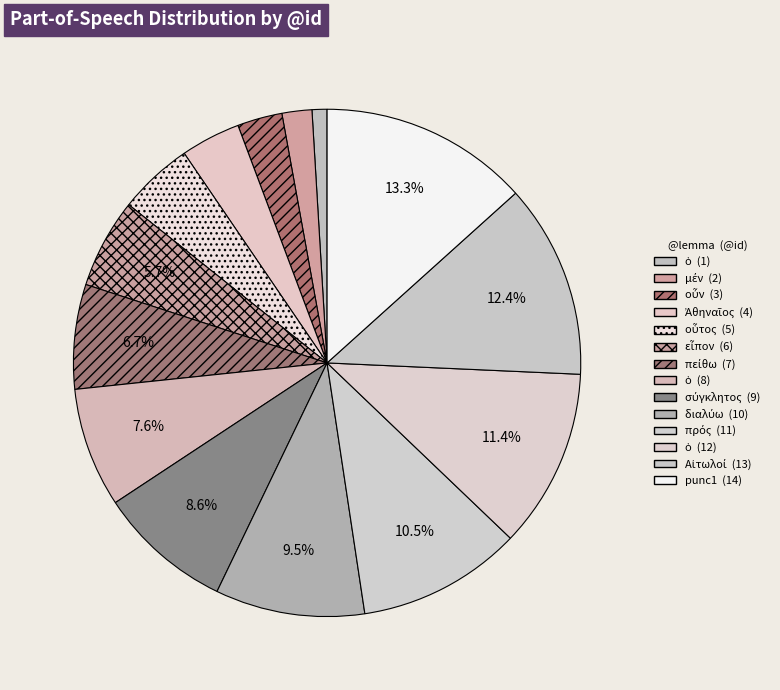

How many segments does this pie chart have?

14